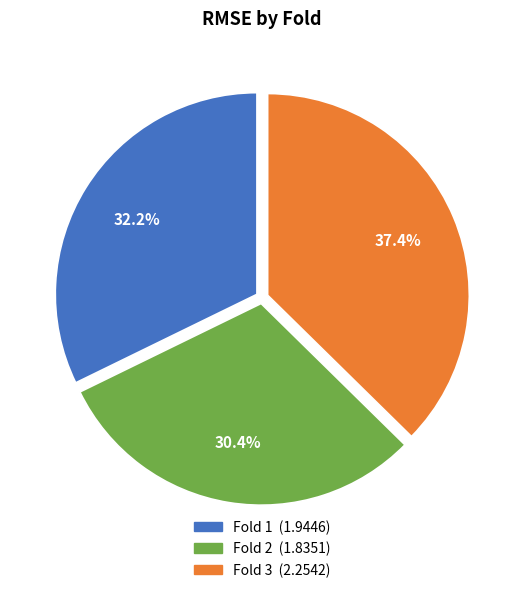

Is there any slice that represents more than half of the pie?

No